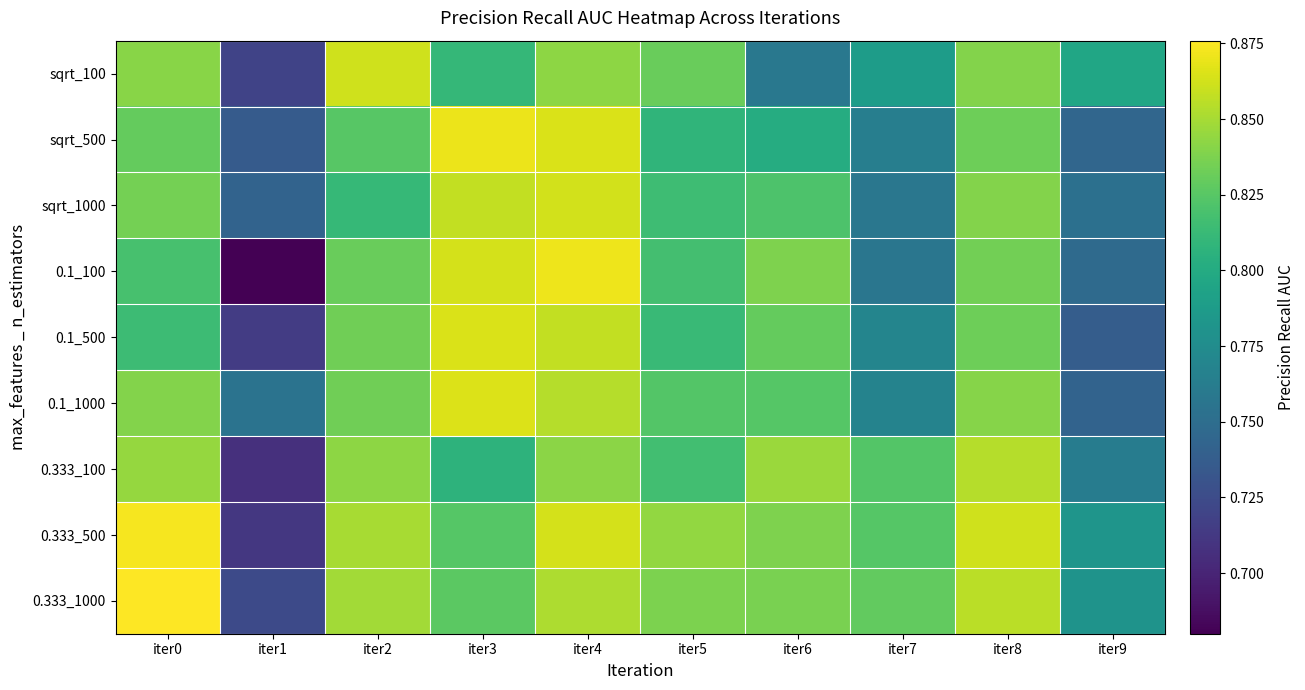

Which series has the largest total across all categories?

0.333_500